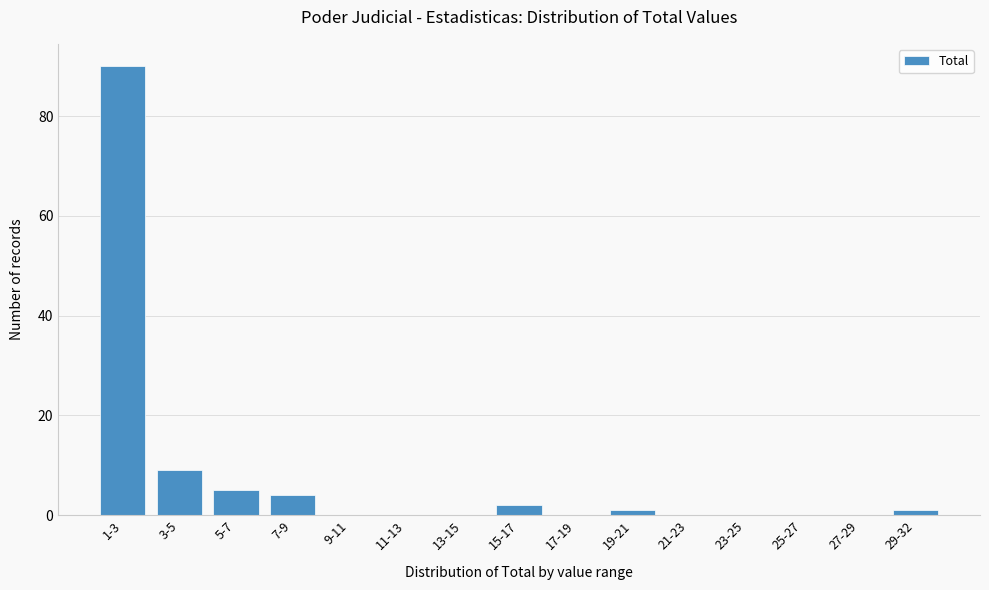

Reading left to right, extract all data points from this chart.

1-3=90	3-5=9	5-7=5	7-9=4	9-11=0	11-13=0	13-15=0	15-17=2	17-19=0	19-21=1	21-23=0	23-25=0	25-27=0	27-29=0	29-32=1